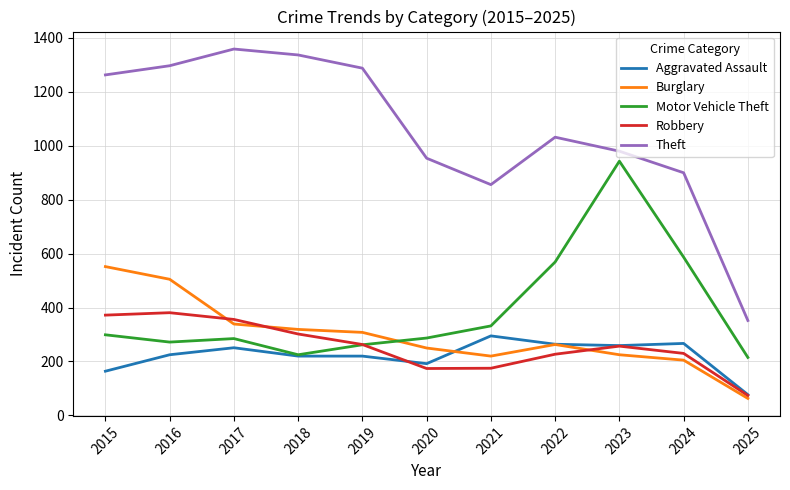

True or false: Robbery has a value of 263 at 2019.

True